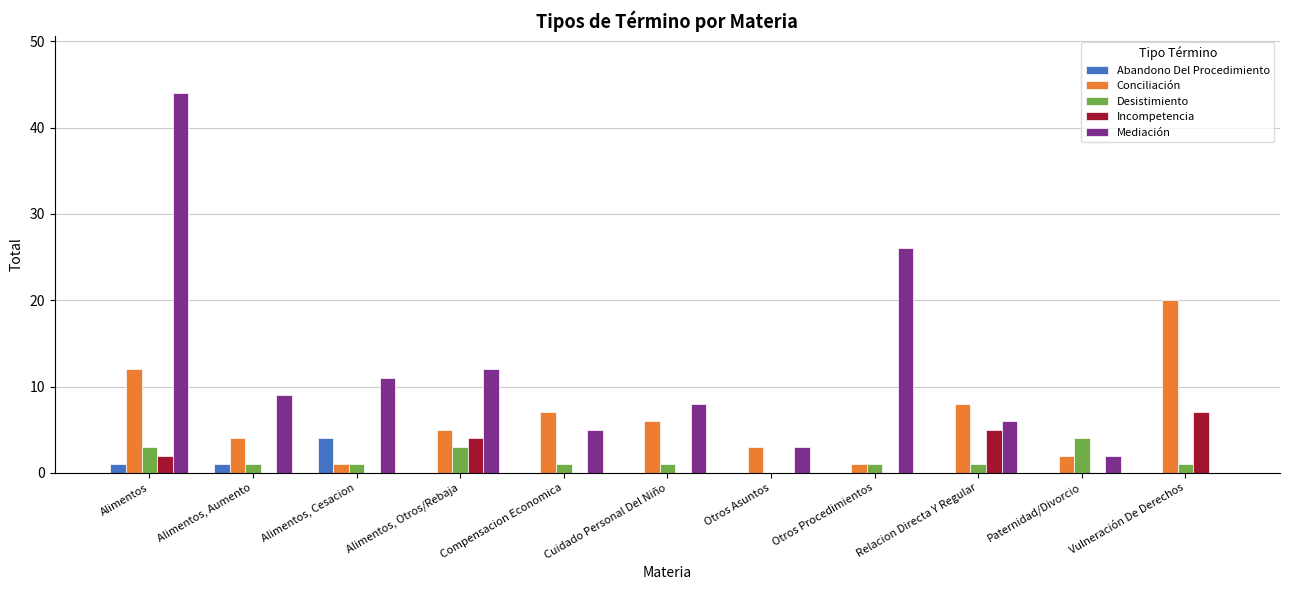

Where is Mediación nearest to the value 22?

Otros Procedimientos